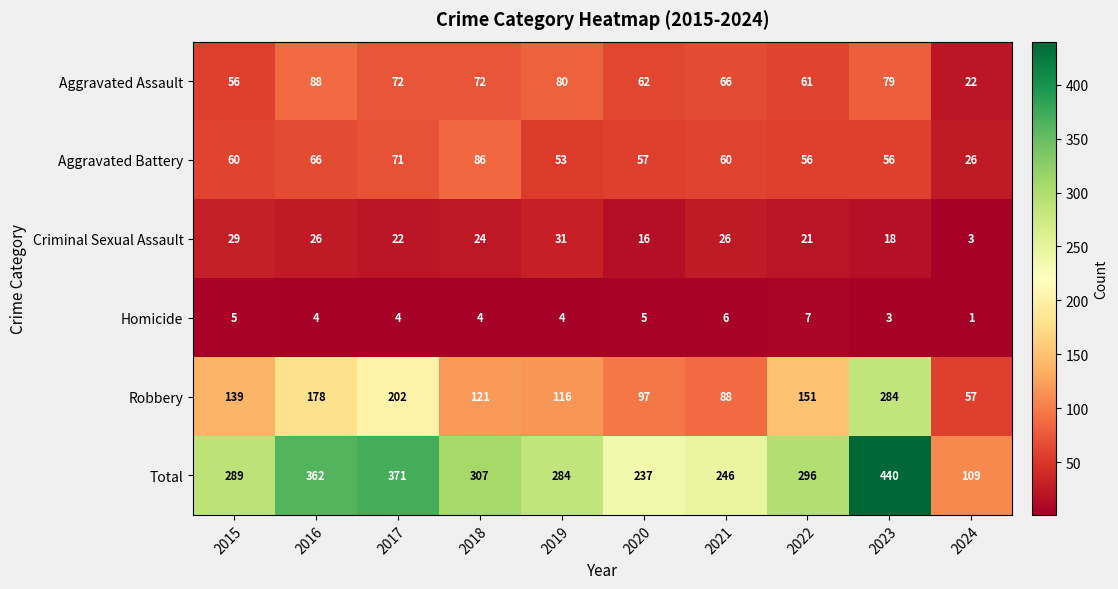

What is the spread (max minus min) of values at 2024?

108